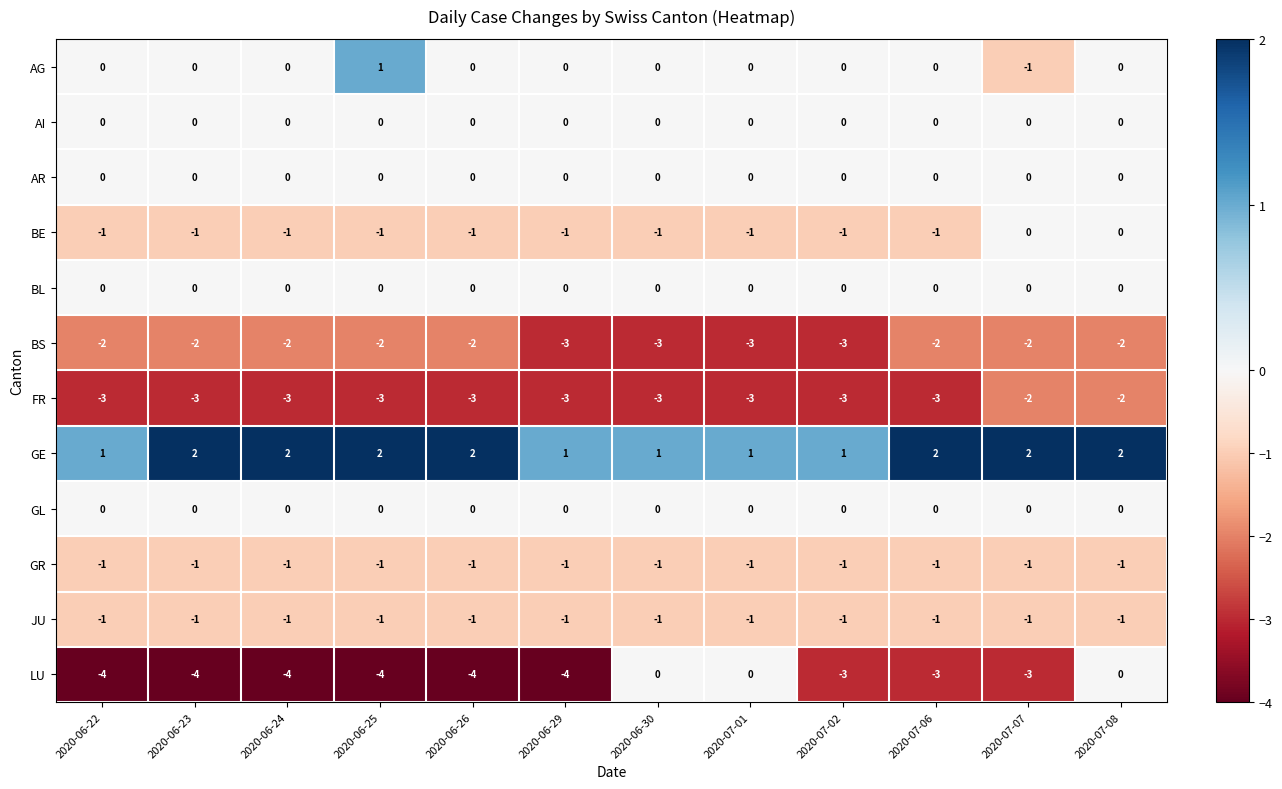

The value of BL at 2020-06-30 is 0. True or false?

True